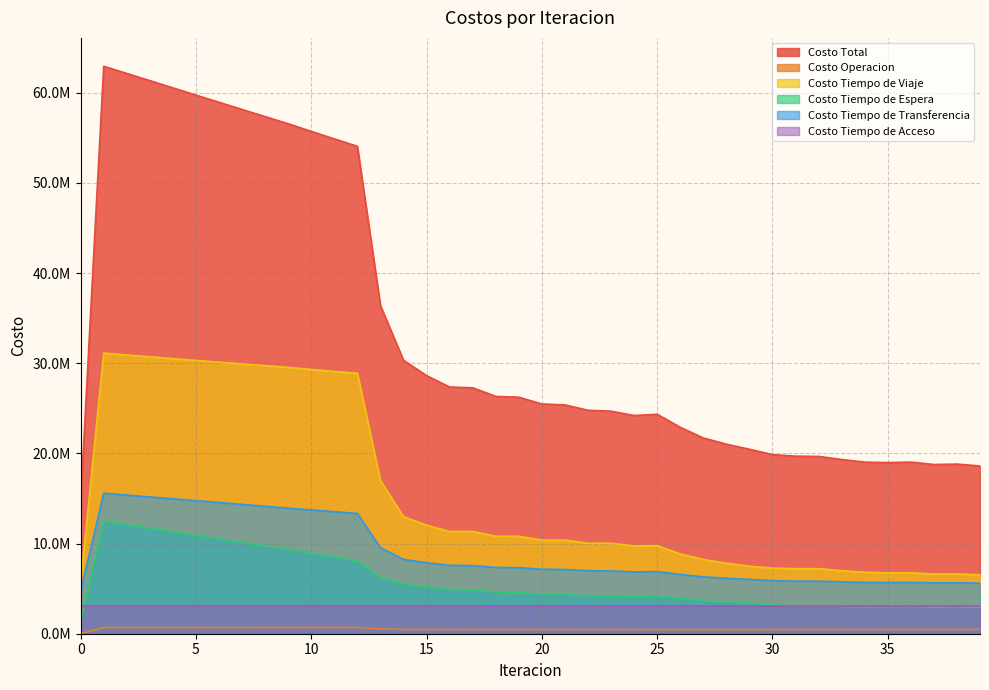

The Costo Tiempo de Transferencia series shows 20408292.8 at 4. True or false?

False